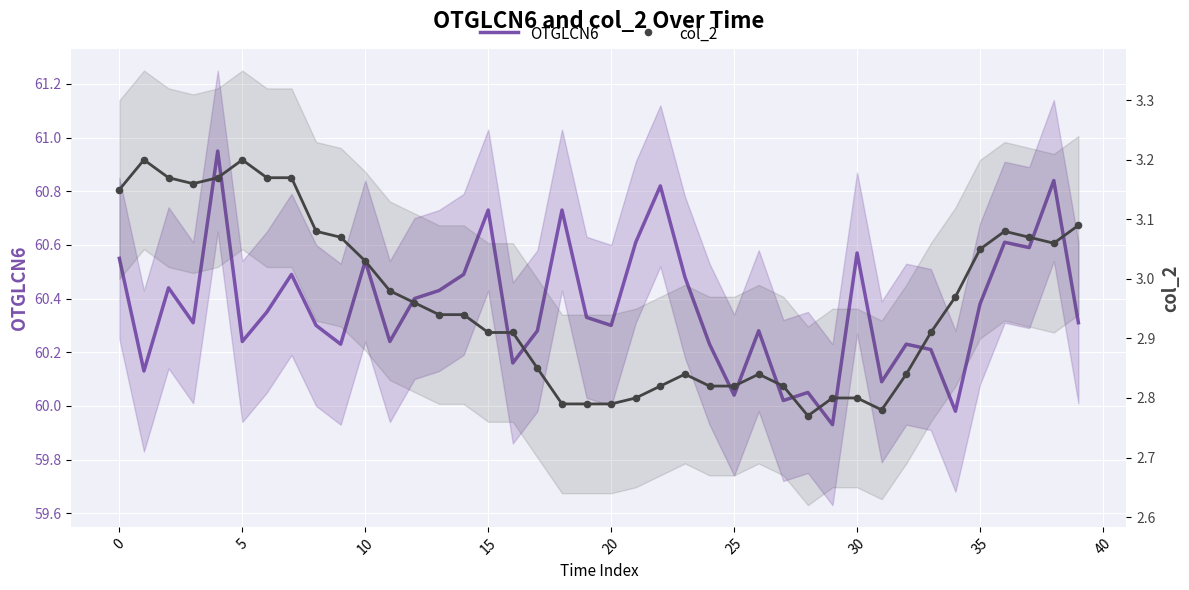

Which series has the largest total across all categories?

OTGLCN6